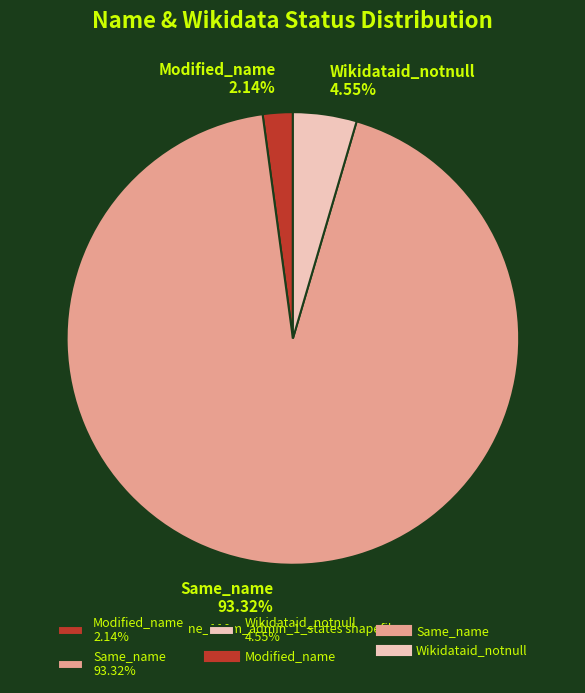

Is it true that Same_name is 93% of the pie?

True